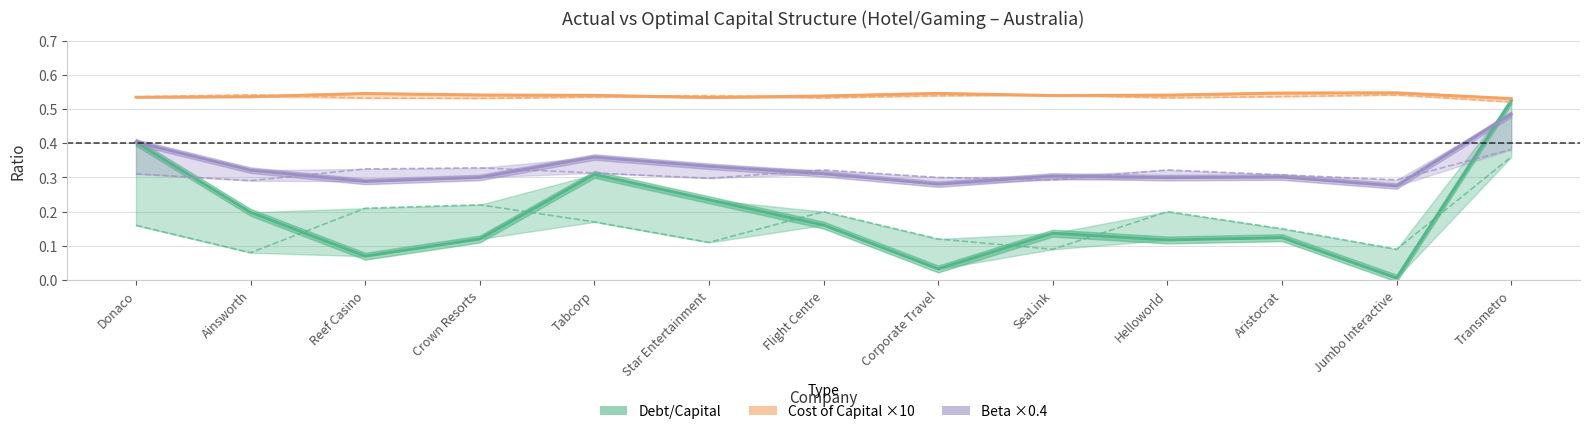

What is the difference between the maximum and minimum values in the Actual Debt/Capital series?

0.5